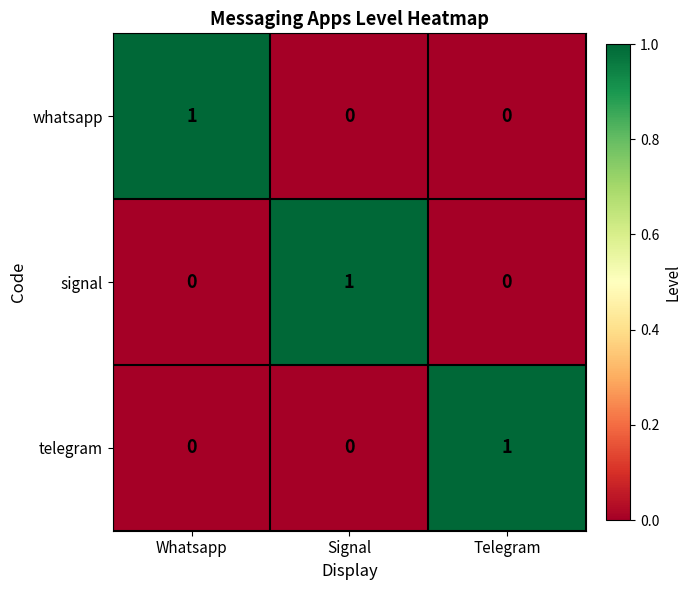

Count the whatsapp values in the range 0 to 1.

3